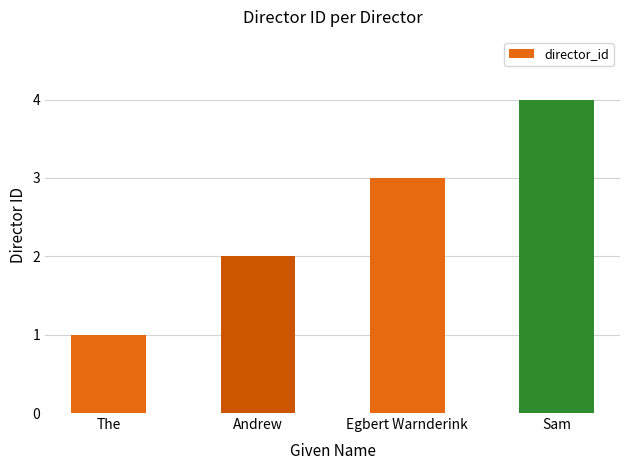

What is the value of the 2nd bar from the left?

2